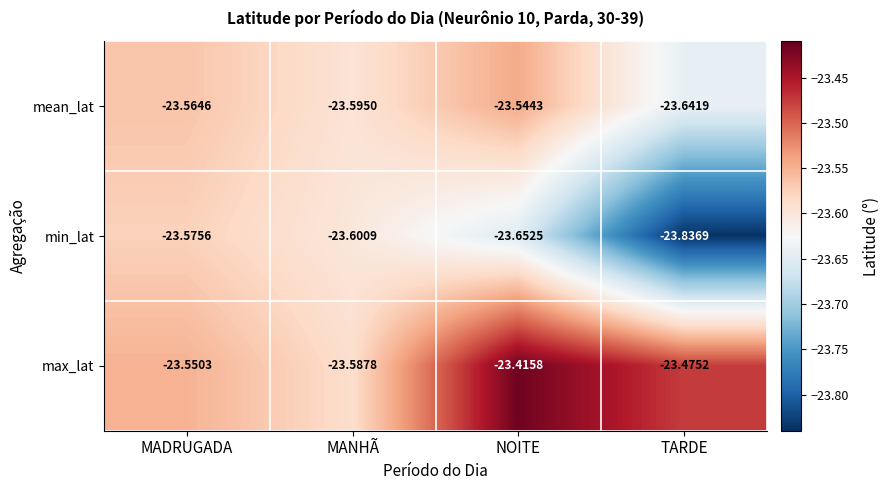

At which category is the sum across all series the highest?

NOITE